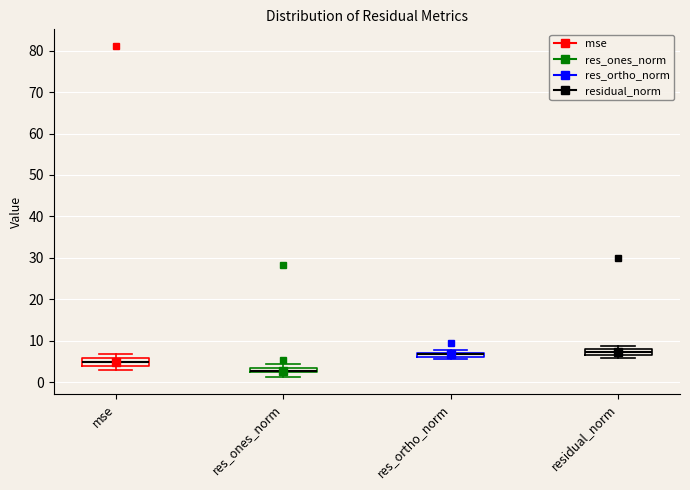

Where is the upper edge of the box for residual_norm on the y-axis? The values are not printed on the chart, so give them approximately, as read against the axis.

8